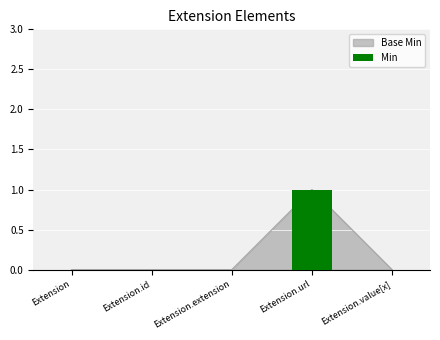

At which label is the value closest to 0?

Extension